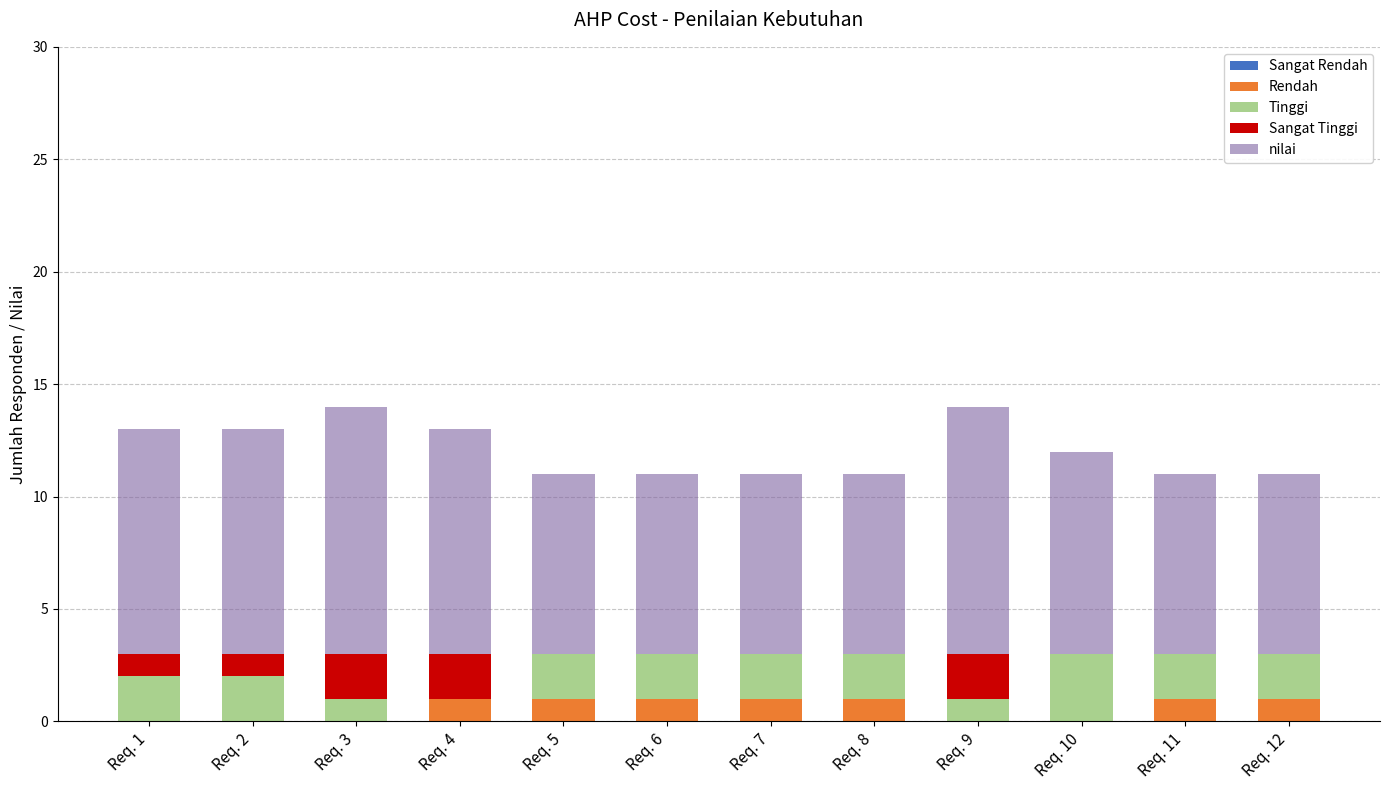

The value of Rendah at Req. 9 is 0. True or false?

True